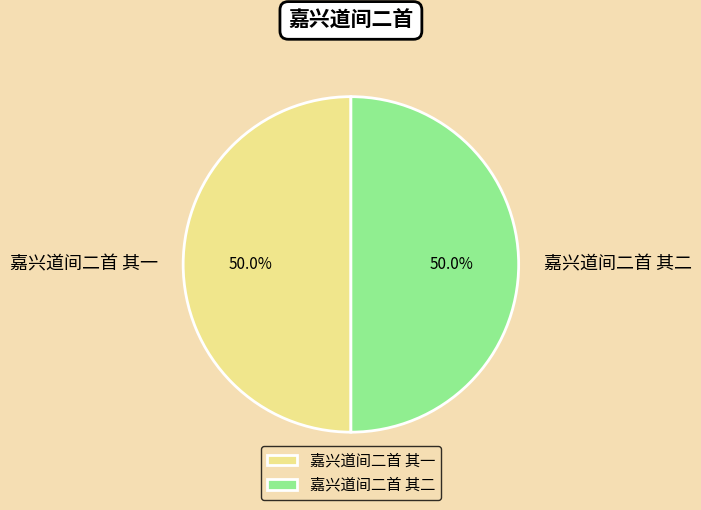

Is it true that 嘉兴道间二首 其一 is 44% of the pie?

False